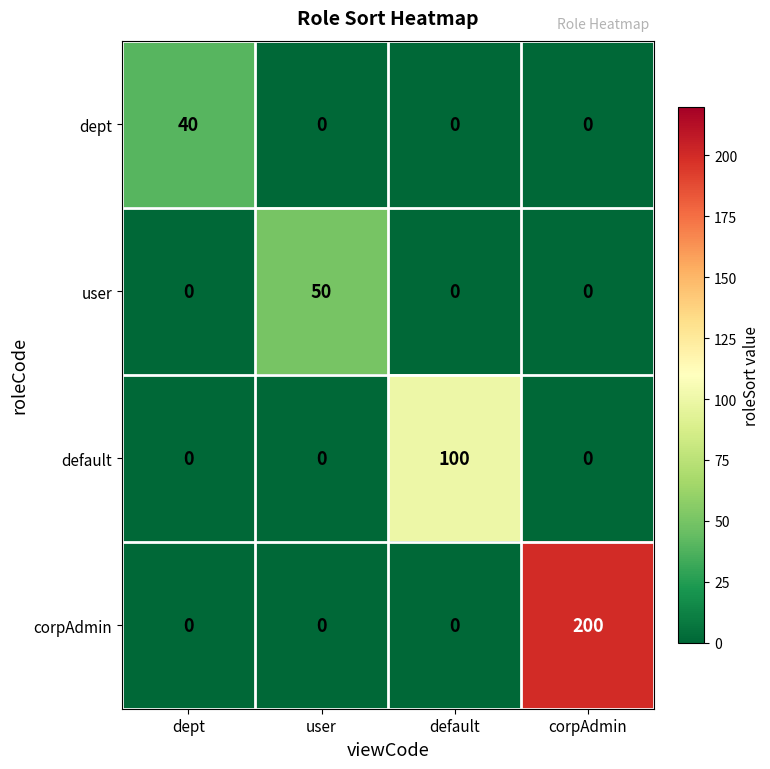

Reading left to right, transcribe all the data shown in this chart.

dept: dept=40	user=0	default=0	corpAdmin=0
user: dept=0	user=50	default=0	corpAdmin=0
default: dept=0	user=0	default=100	corpAdmin=0
corpAdmin: dept=0	user=0	default=0	corpAdmin=200